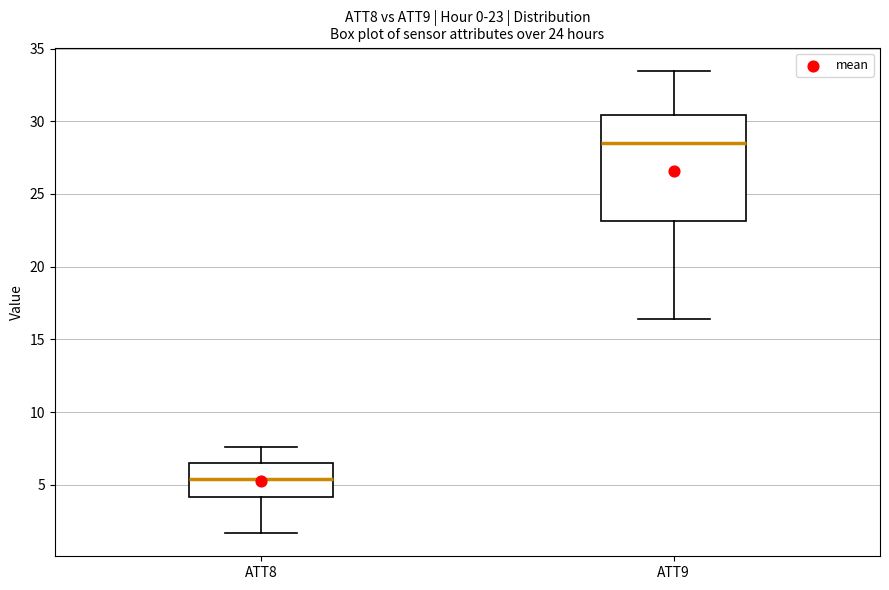

Which box's median line is the lowest?

ATT8